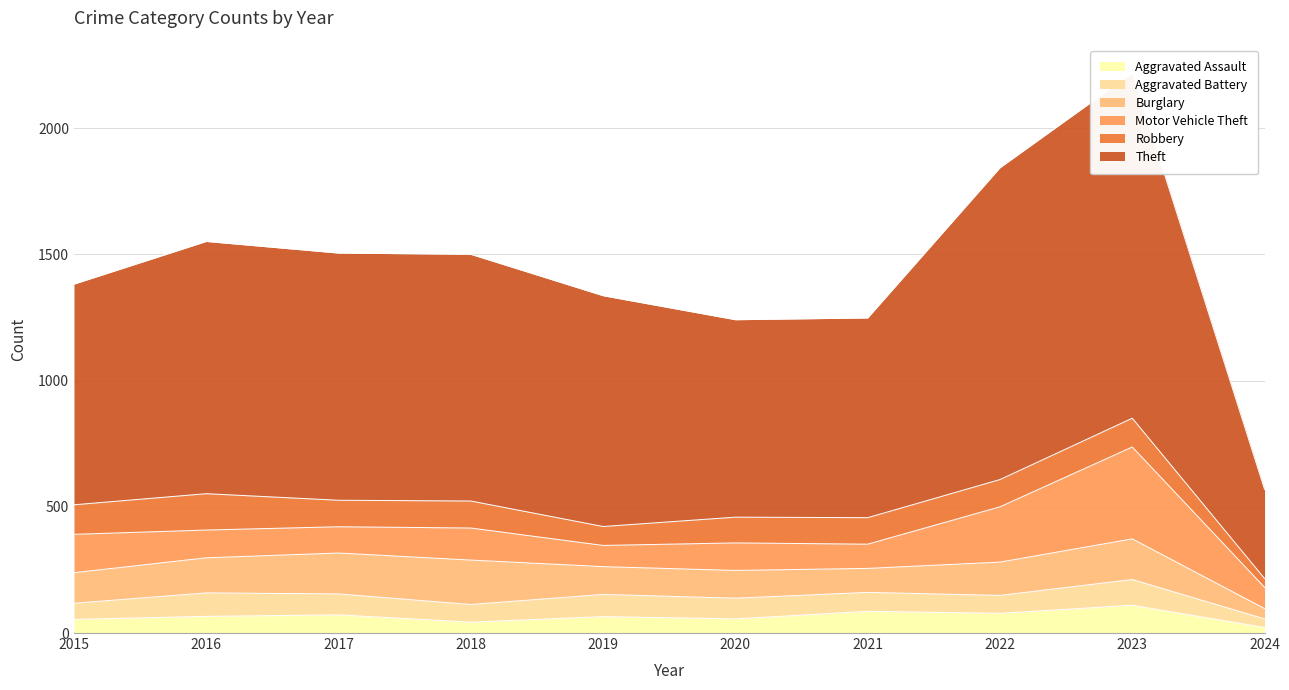

Which series ends up on top after the final intersection of Burglary and Motor Vehicle Theft?

Motor Vehicle Theft